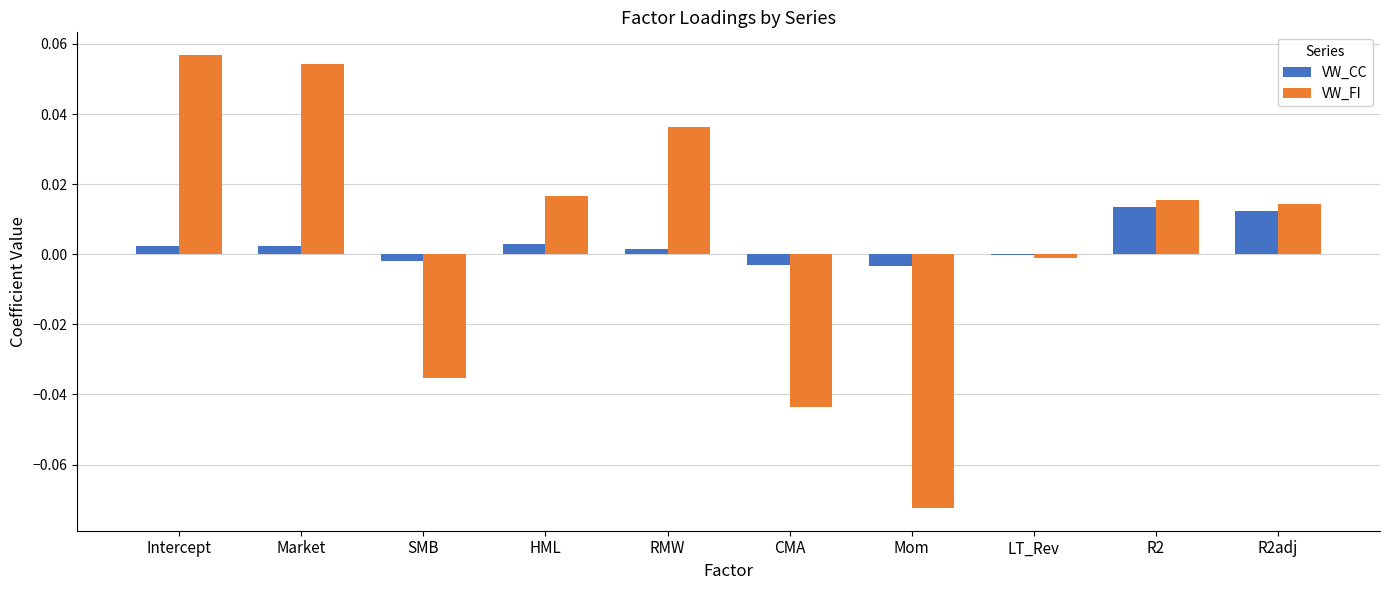

Where does the VW_CC series first go above 0?

Intercept